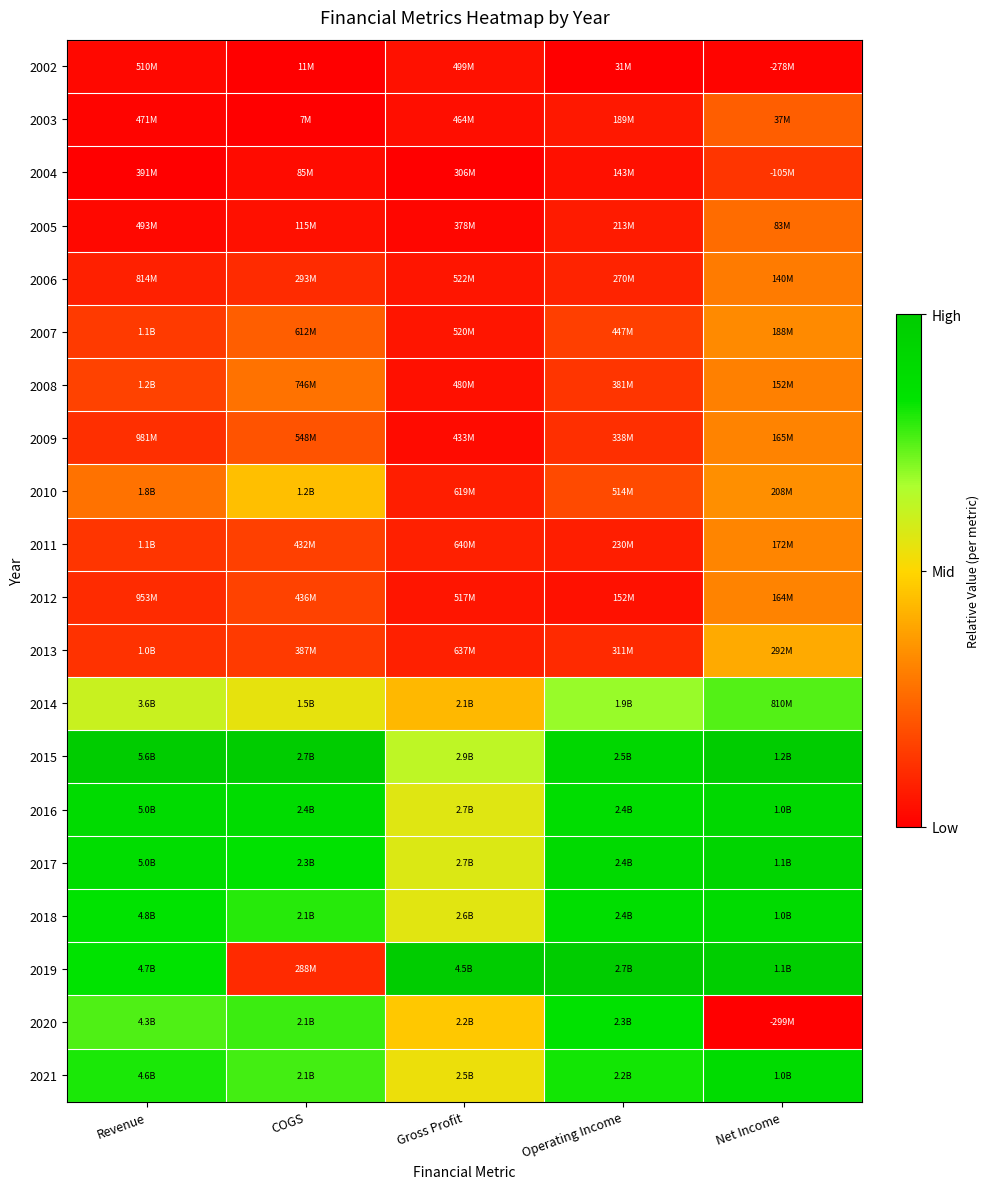

Reading left to right, extract all data points from this chart.

2002: Revenue=0.0	COGS=0.0	Gross Profit=0.0	Operating Income=0.0	Net Income=0.0
2003: Revenue=0.0	COGS=0.0	Gross Profit=0.0	Operating Income=0.1	Net Income=0.2
2004: Revenue=0.0	COGS=0.0	Gross Profit=0.0	Operating Income=0.0	Net Income=0.1
2005: Revenue=0.0	COGS=0.0	Gross Profit=0.0	Operating Income=0.1	Net Income=0.3
2006: Revenue=0.1	COGS=0.1	Gross Profit=0.1	Operating Income=0.1	Net Income=0.3
2007: Revenue=0.1	COGS=0.2	Gross Profit=0.1	Operating Income=0.2	Net Income=0.3
2008: Revenue=0.2	COGS=0.3	Gross Profit=0.0	Operating Income=0.1	Net Income=0.3
2009: Revenue=0.1	COGS=0.2	Gross Profit=0.0	Operating Income=0.1	Net Income=0.3
2010: Revenue=0.3	COGS=0.4	Gross Profit=0.1	Operating Income=0.2	Net Income=0.3
2011: Revenue=0.1	COGS=0.2	Gross Profit=0.1	Operating Income=0.1	Net Income=0.3
2012: Revenue=0.1	COGS=0.2	Gross Profit=0.1	Operating Income=0.0	Net Income=0.3
2013: Revenue=0.1	COGS=0.1	Gross Profit=0.1	Operating Income=0.1	Net Income=0.4
2014: Revenue=0.6	COGS=0.5	Gross Profit=0.4	Operating Income=0.7	Net Income=0.8
2015: Revenue=1.0	COGS=1.0	Gross Profit=0.6	Operating Income=0.9	Net Income=1.0
2016: Revenue=0.9	COGS=0.9	Gross Profit=0.6	Operating Income=0.9	Net Income=0.9
2017: Revenue=0.9	COGS=0.8	Gross Profit=0.6	Operating Income=0.9	Net Income=0.9
2018: Revenue=0.8	COGS=0.8	Gross Profit=0.6	Operating Income=0.9	Net Income=0.9
2019: Revenue=0.8	COGS=0.1	Gross Profit=1.0	Operating Income=1.0	Net Income=1.0
2020: Revenue=0.8	COGS=0.8	Gross Profit=0.5	Operating Income=0.8	Net Income=0.0
2021: Revenue=0.8	COGS=0.8	Gross Profit=0.5	Operating Income=0.8	Net Income=0.9